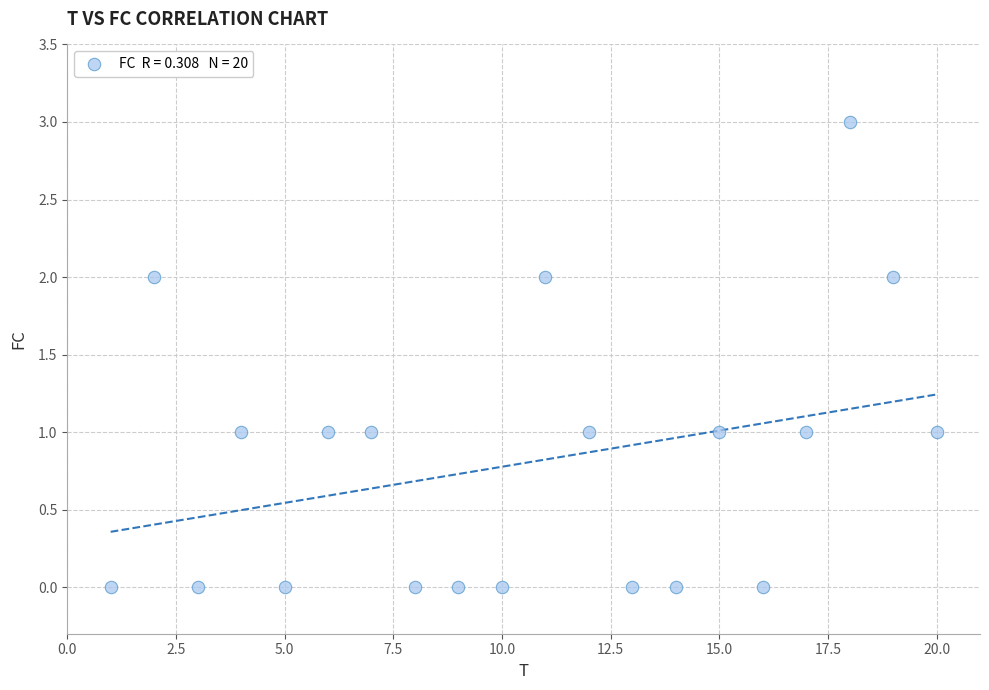

What is the range of X values (max minus min)?

19